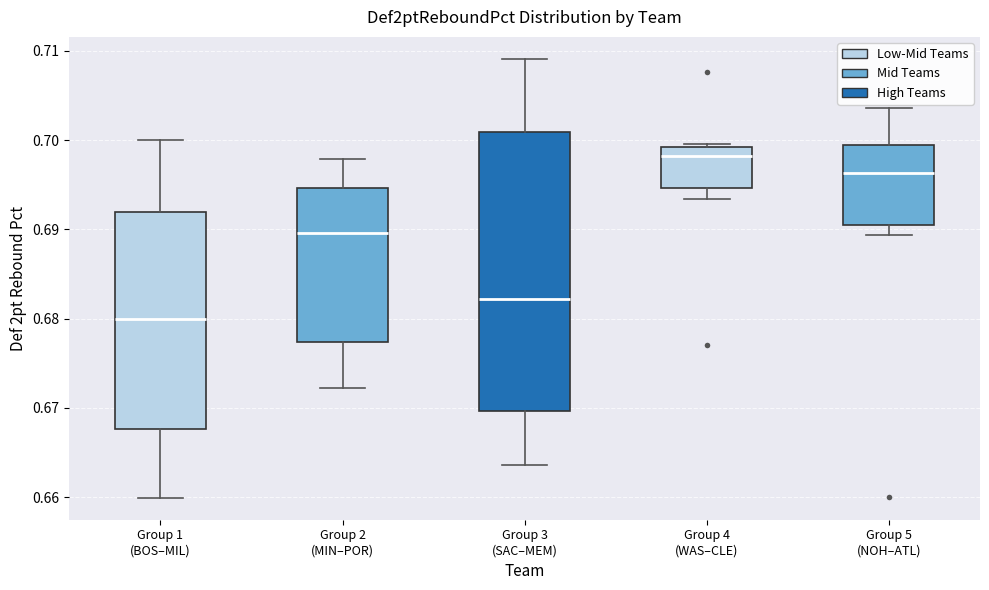

Where is the upper edge of the box for Group 3 (SAC–MEM) on the y-axis? The values are not printed on the chart, so give them approximately, as read against the axis.

0.701